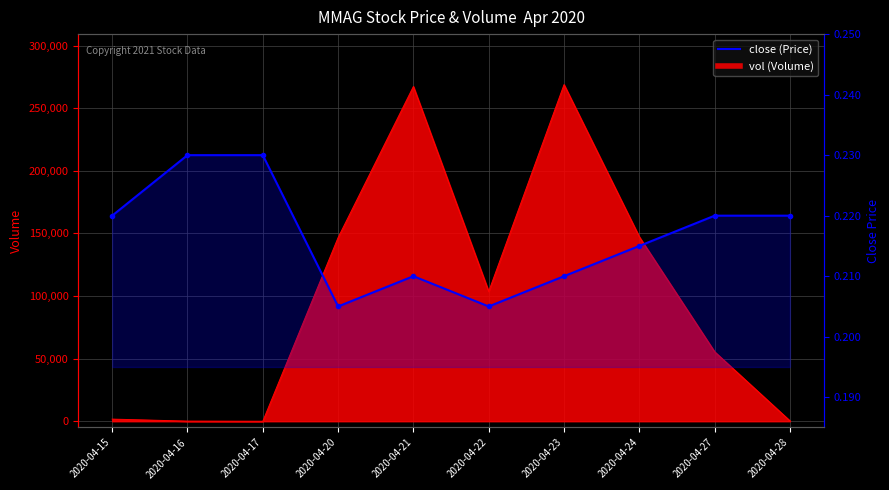

Which label corresponds to the smallest value in the chart?

2020-04-20